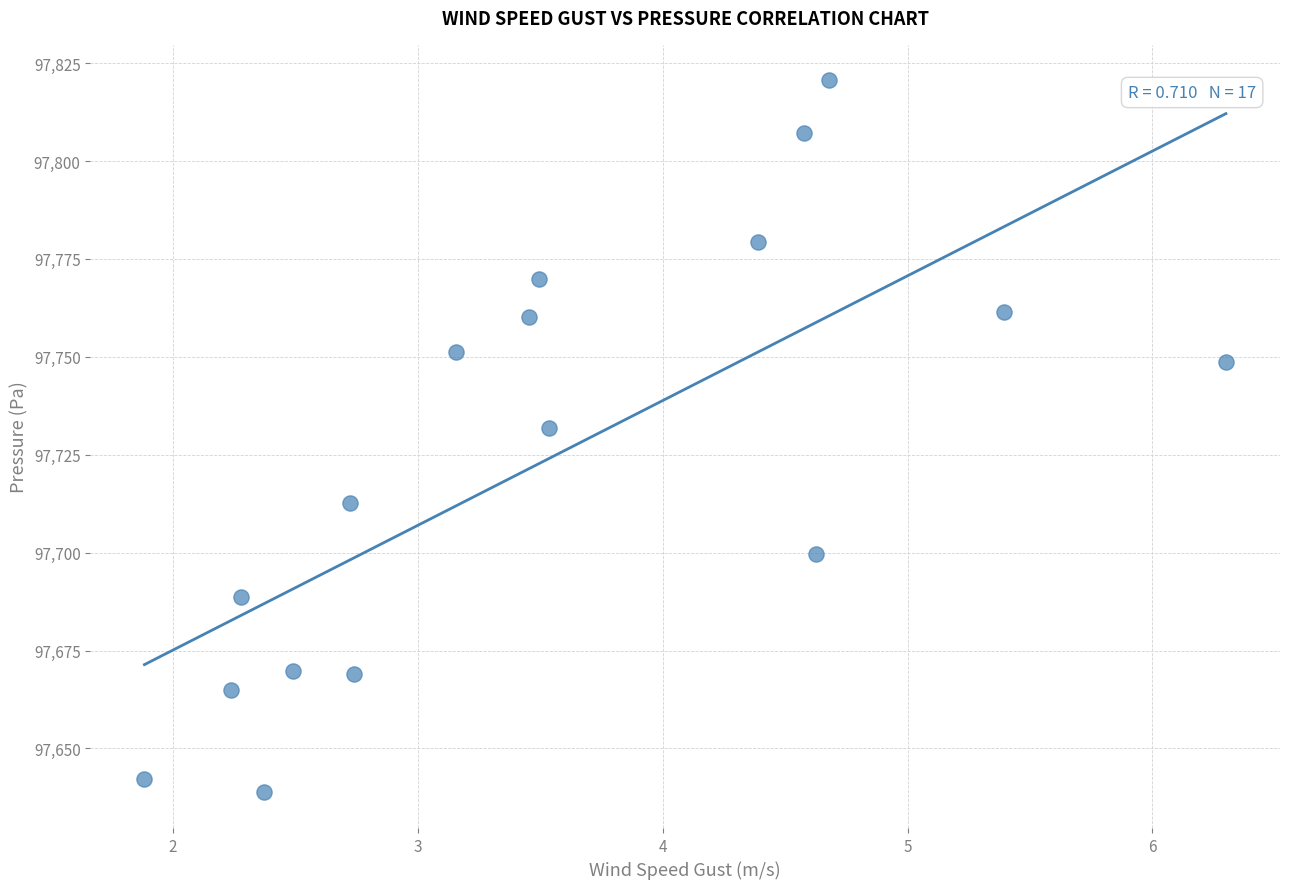

What Y value in the scatter plot is closest to 97729?

97731.8